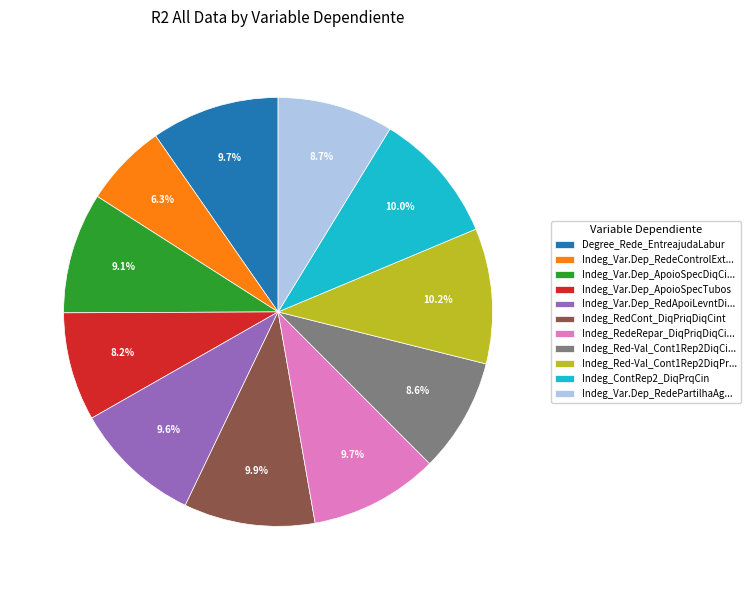

How many slices are in this pie chart?

11